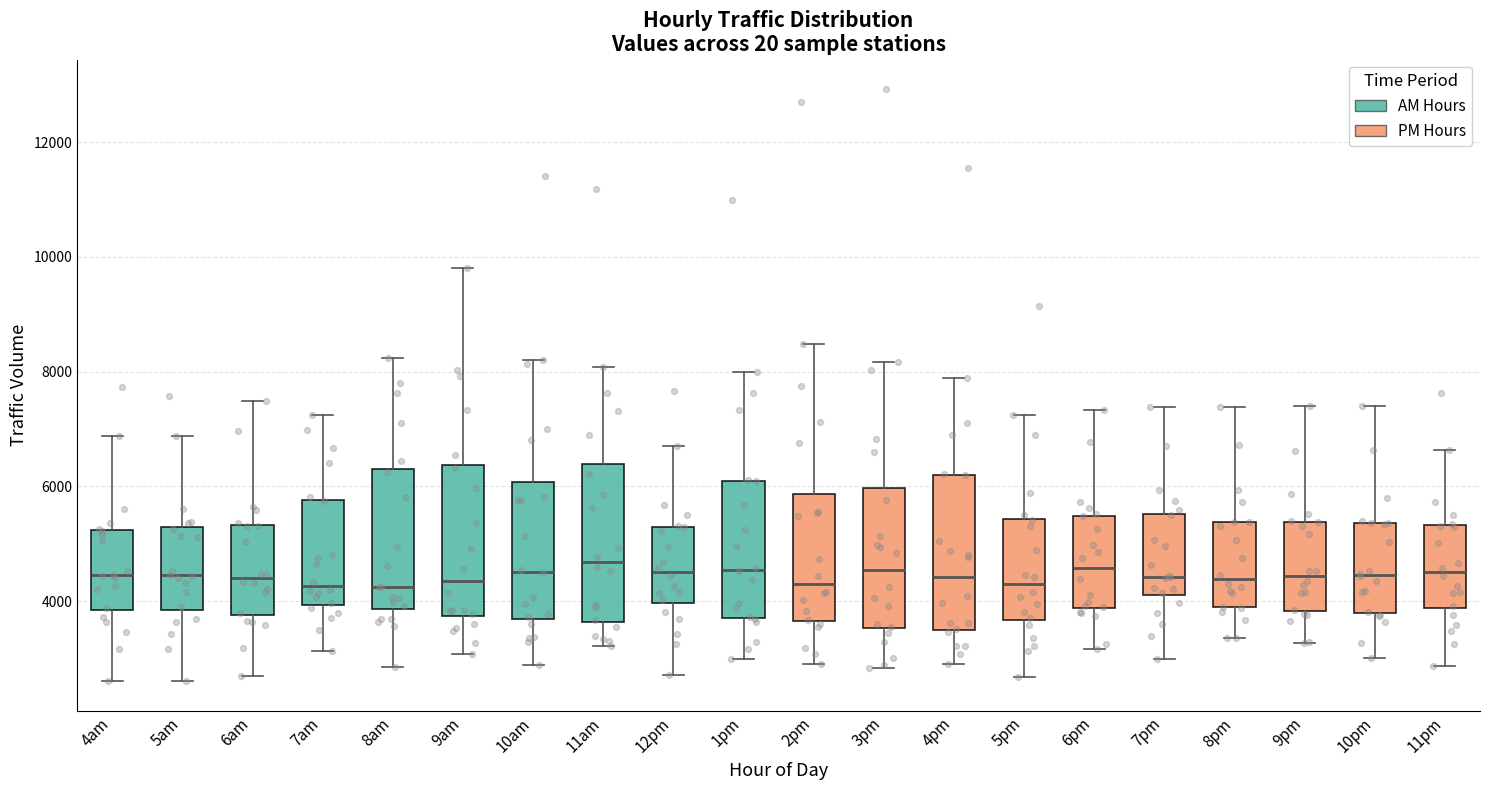

Reading left to right, transcribe this box plot: for each box, give where its median line is, the range the box spans, and where its two whiskers end, as read against the y-axis. The values are not printed on the chart, so give them approximately, as read against the axis.

4am: median 4400, box 3800 to 5200, whiskers 2600 to 6800
5am: median 4400, box 3800 to 5200, whiskers 2600 to 6800
6am: median 4400, box 3800 to 5400, whiskers 2800 to 7400
7am: median 4200, box 4000 to 5800, whiskers 3200 to 7200
8am: median 4200, box 3800 to 6400, whiskers 2800 to 8200
9am: median 4400, box 3800 to 6400, whiskers 3000 to 9800
10am: median 4600, box 3600 to 6000, whiskers 2800 to 8200
11am: median 4600, box 3600 to 6400, whiskers 3200 to 8000
12pm: median 4600, box 4000 to 5400, whiskers 2800 to 6800
1pm: median 4600, box 3800 to 6200, whiskers 3000 to 8000
2pm: median 4400, box 3600 to 5800, whiskers 3000 to 8400
3pm: median 4600, box 3600 to 6000, whiskers 2800 to 8200
4pm: median 4400, box 3600 to 6200, whiskers 3000 to 7800
5pm: median 4200, box 3600 to 5400, whiskers 2600 to 7200
6pm: median 4600, box 3800 to 5400, whiskers 3200 to 7400
7pm: median 4400, box 4200 to 5600, whiskers 3000 to 7400
8pm: median 4400, box 3800 to 5400, whiskers 3400 to 7400
9pm: median 4400, box 3800 to 5400, whiskers 3200 to 7400
10pm: median 4400, box 3800 to 5400, whiskers 3000 to 7400
11pm: median 4600, box 3800 to 5400, whiskers 2800 to 6600